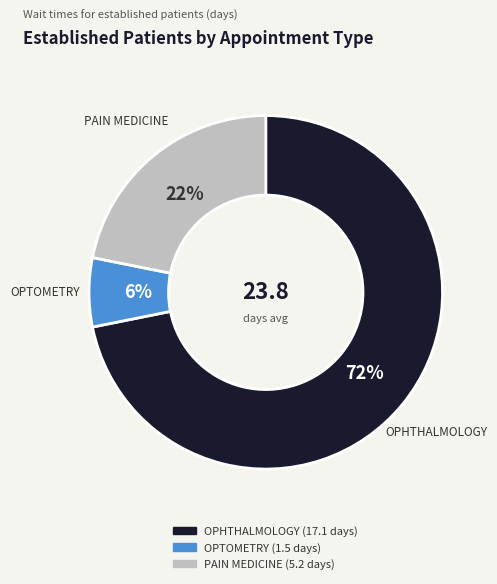

Which has a higher value, OPTOMETRY or OPHTHALMOLOGY?

OPHTHALMOLOGY